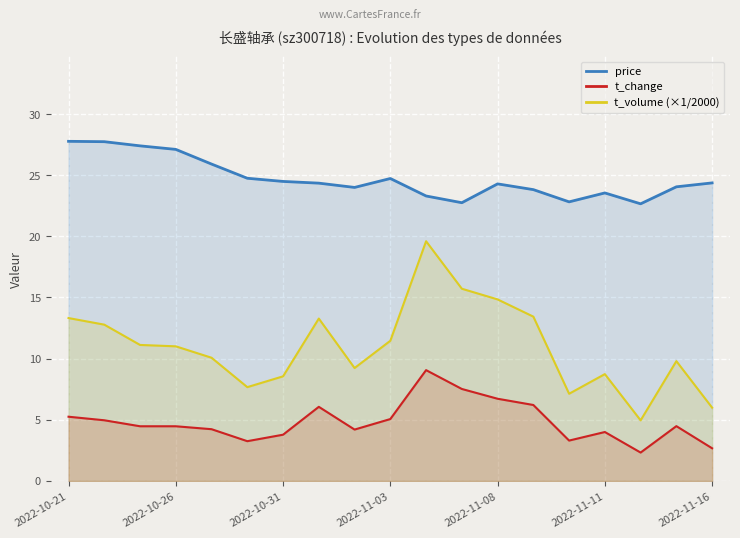

The value of t_change at 2022-11-16 is 1.4. True or false?

False